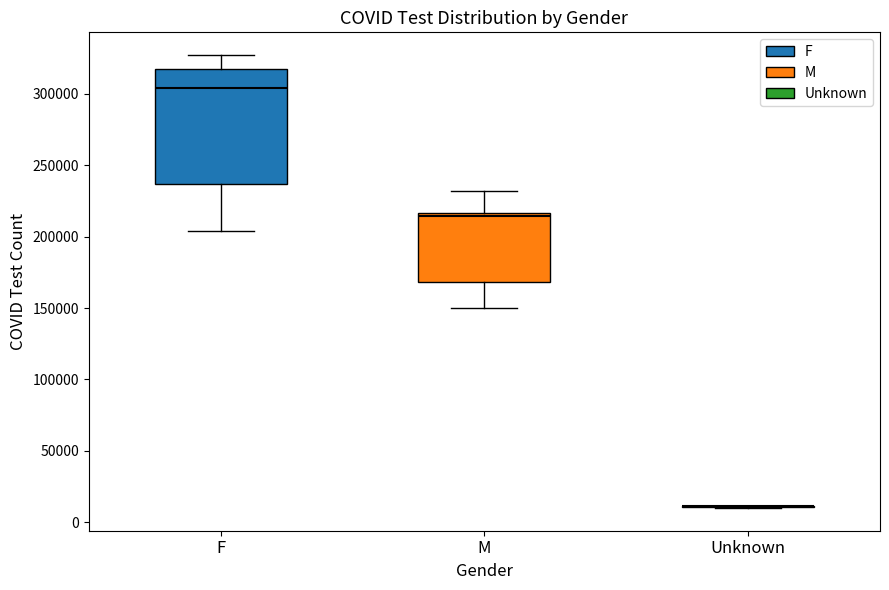

Which box is the tallest, from its lower edge to its upper edge?

F